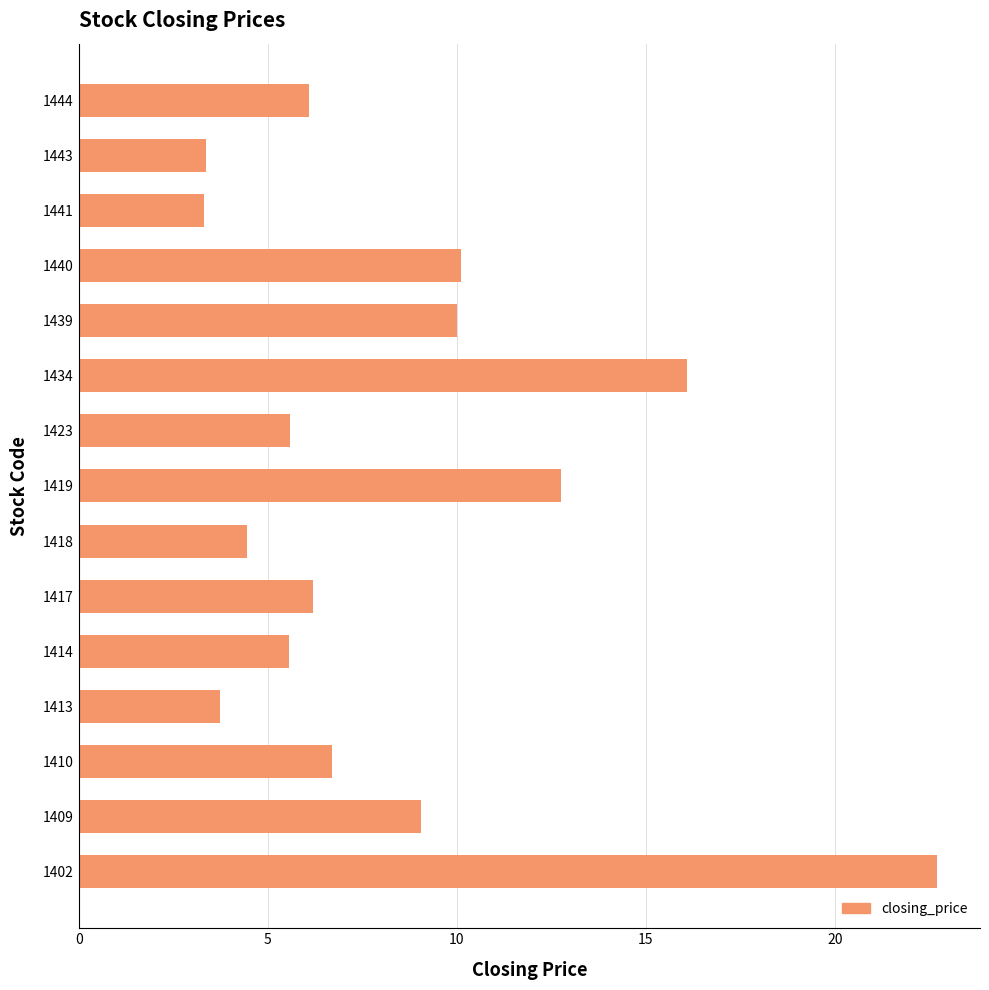

What is the change in value from 1419 to 1443?

-9.4